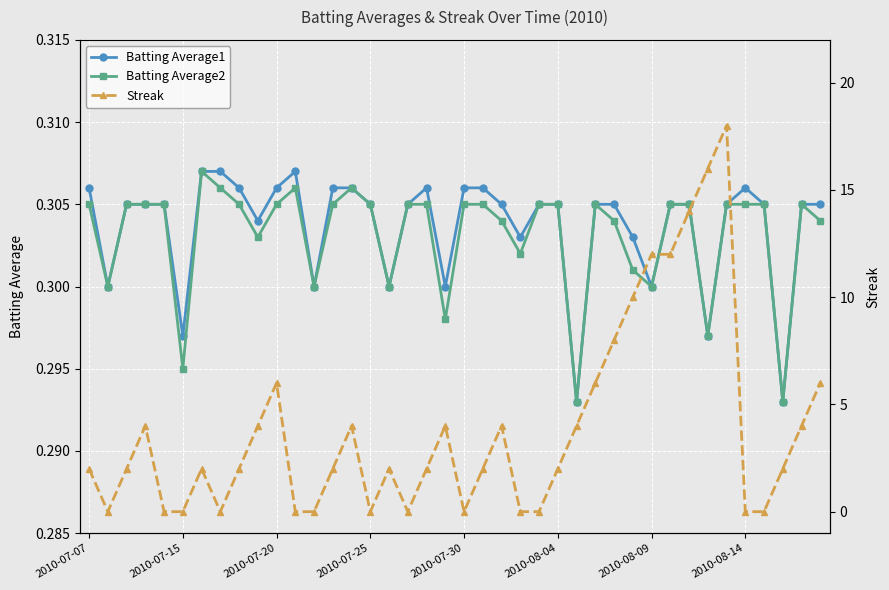

How many data points in Streak are less than 2?

13